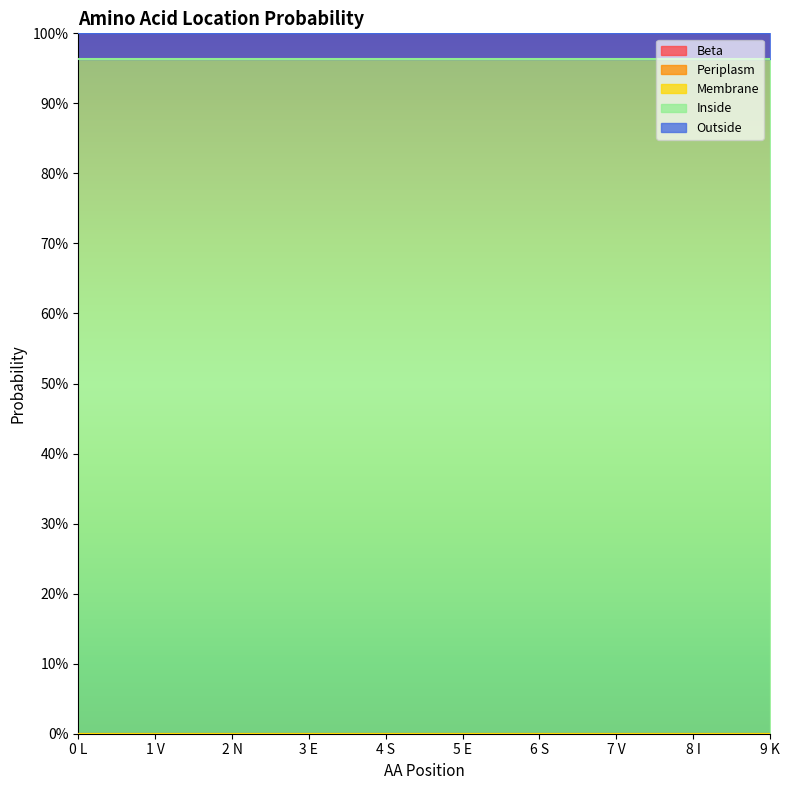

True or false: Periplasm has more than 1 interior local peaks.

False